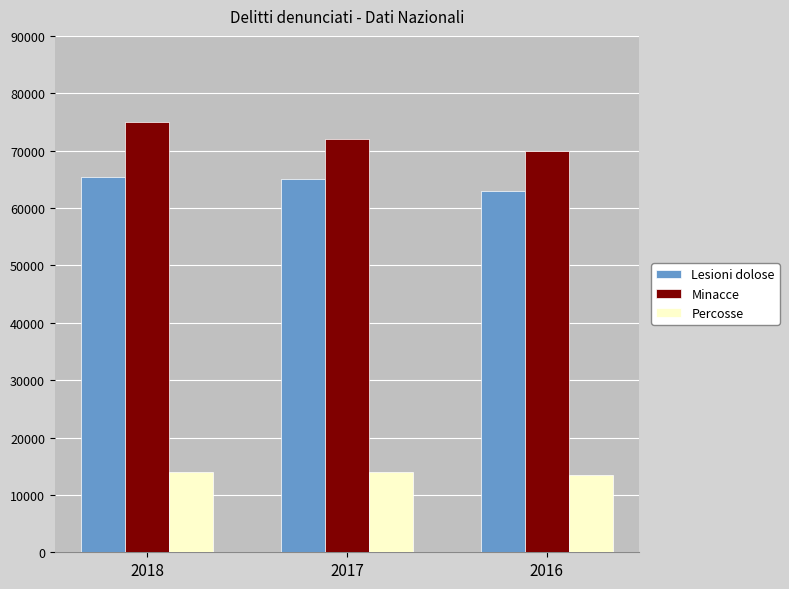

What is the maximum value shown in the chart?

74970